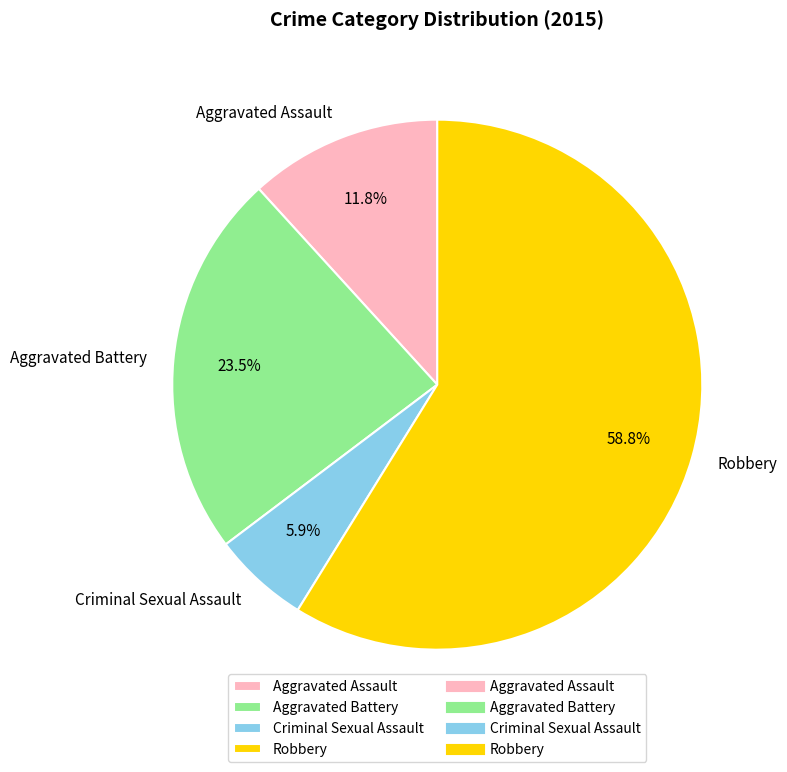

Does any single category account for the majority?

Yes